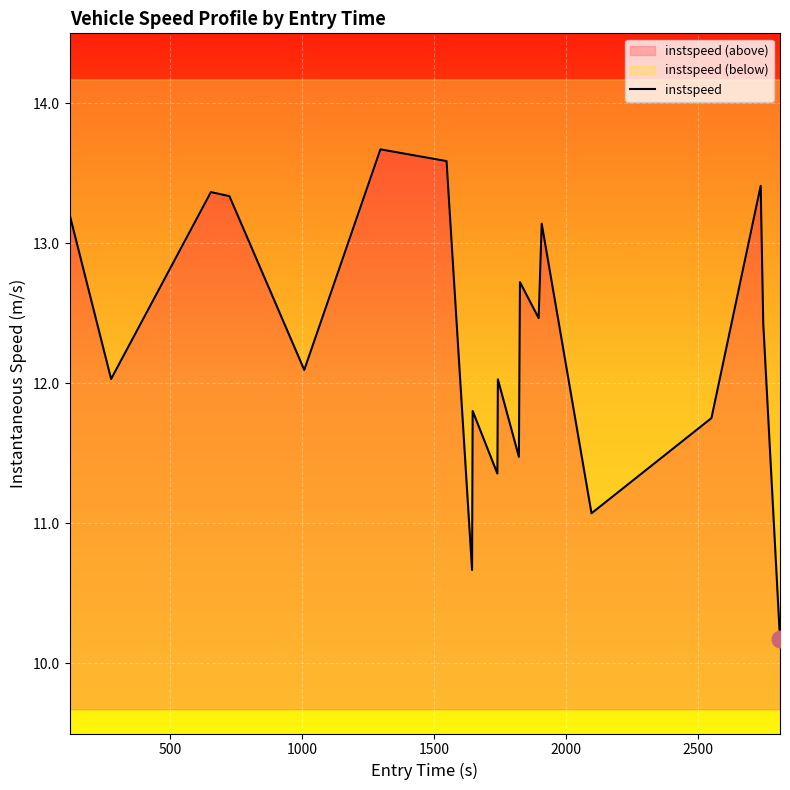

Is it true that the value at 16 is 17.4?

False